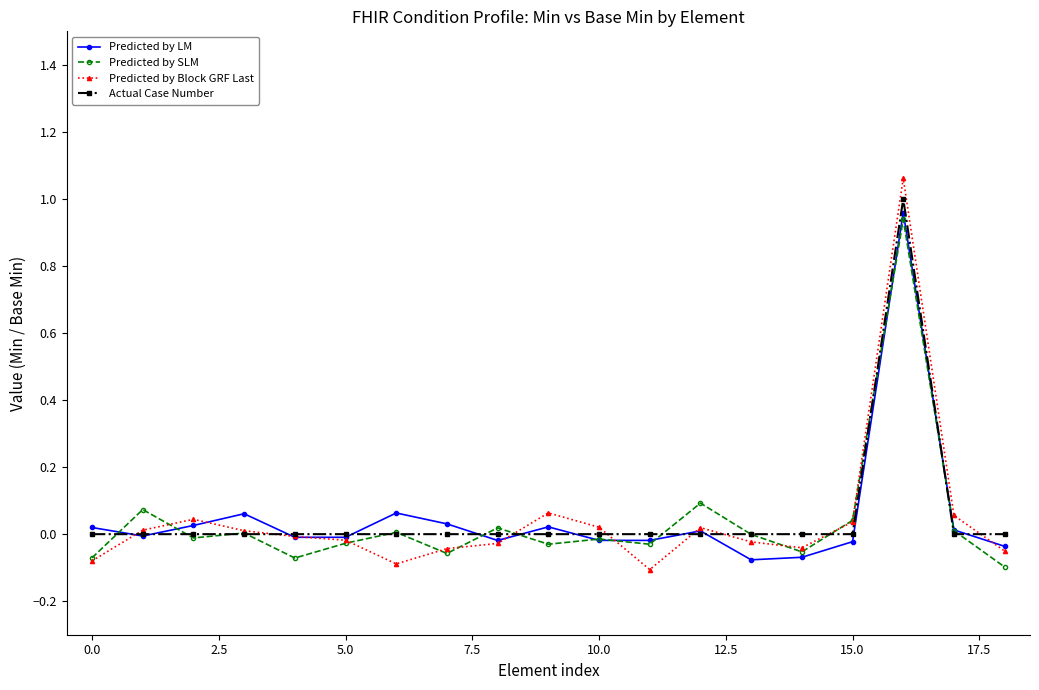

Rank the series by their maximum value, from highest to lowest.

Predicted by Block GRF Last, Actual Case Number, Predicted by LM, Predicted by SLM